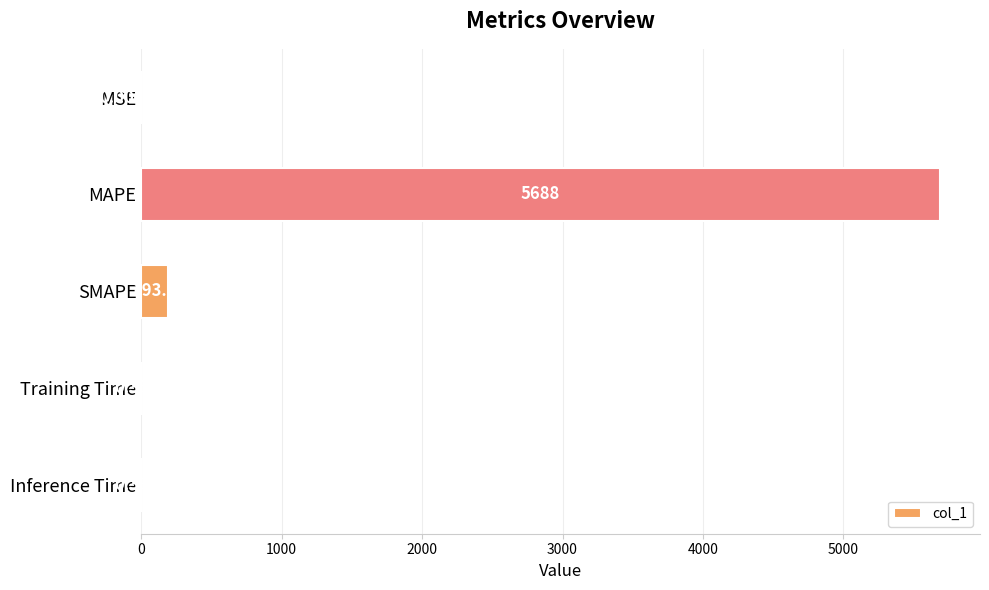

Which has a higher value, MAPE or Training Time?

MAPE